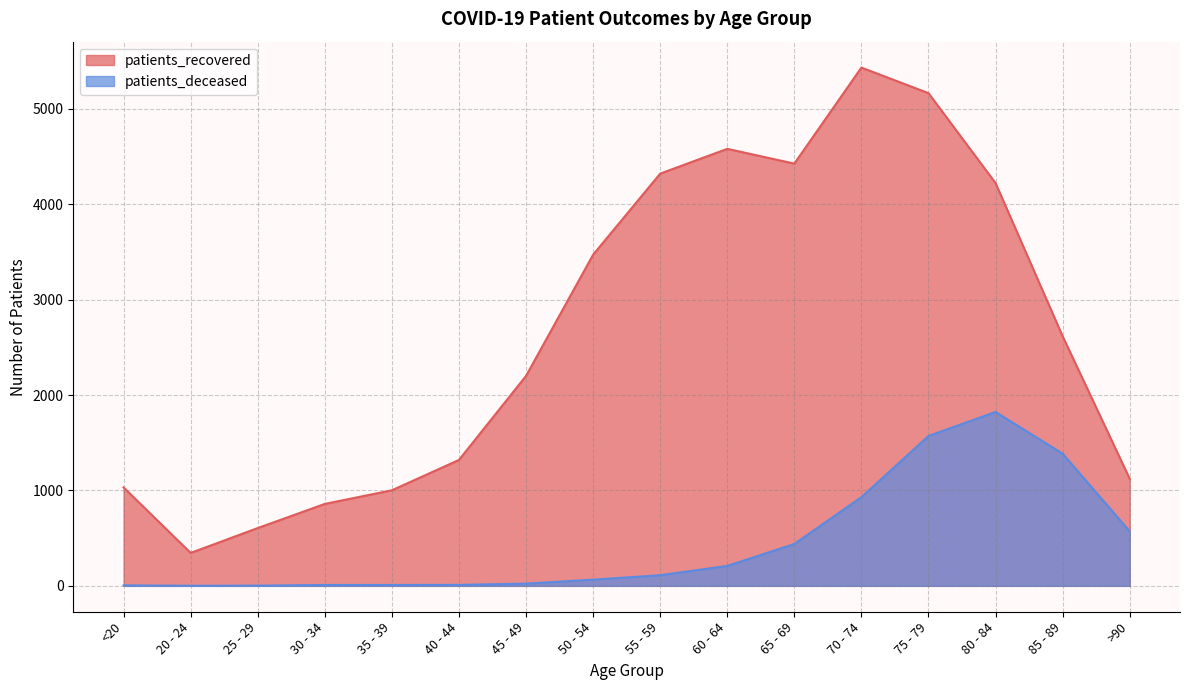

At which label does patients_deceased reach its peak?

80 - 84